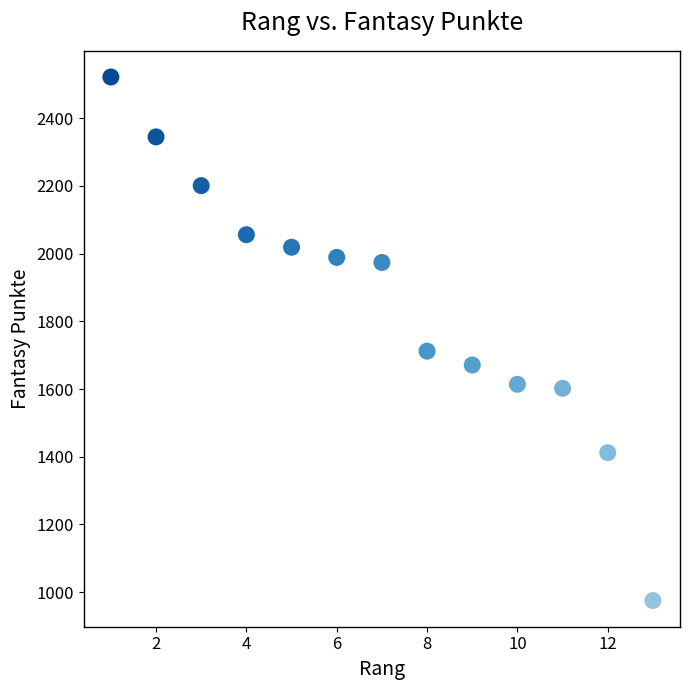

What is the range of Y values (max minus min)?

1547